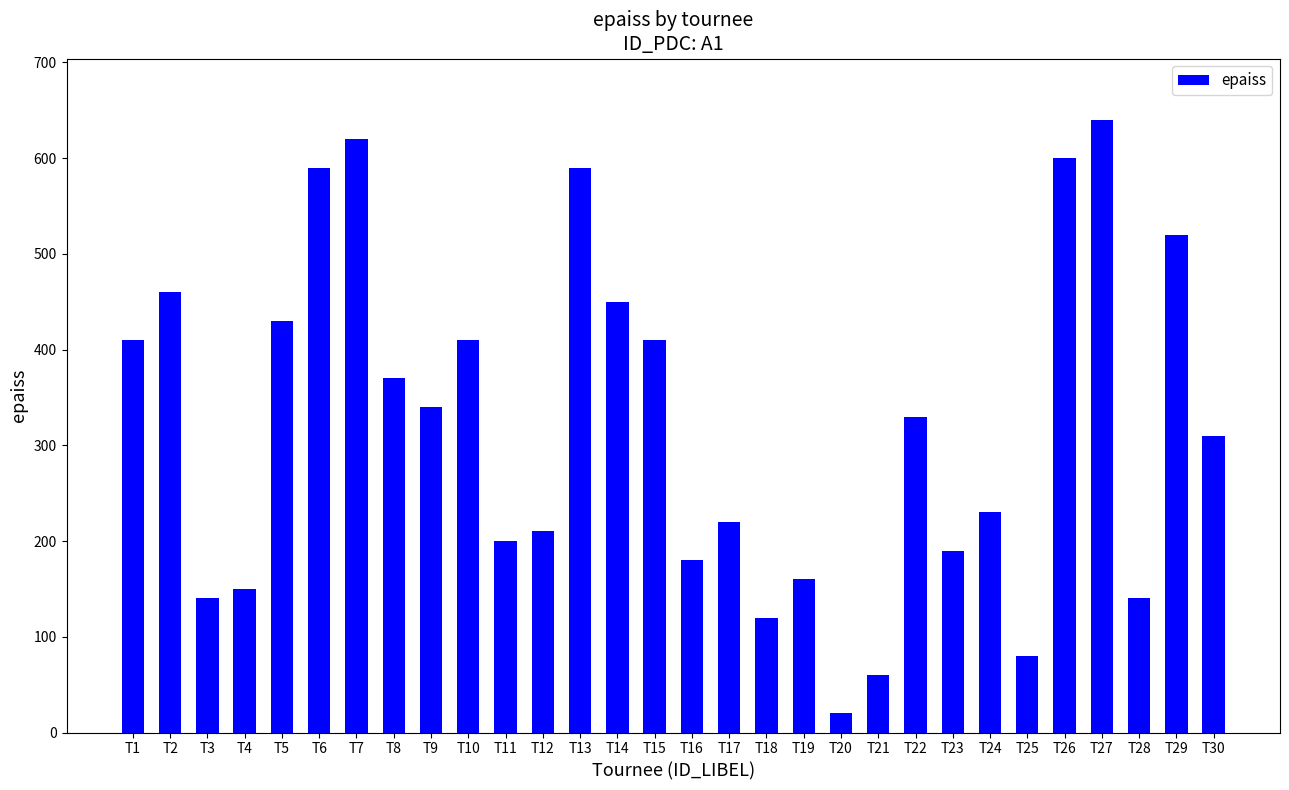

Reading left to right, extract all data points from this chart.

410	460	140	150	430	590	620	370	340	410	200	210	590	450	410	180	220	120	160	20	60	330	190	230	80	600	640	140	520	310